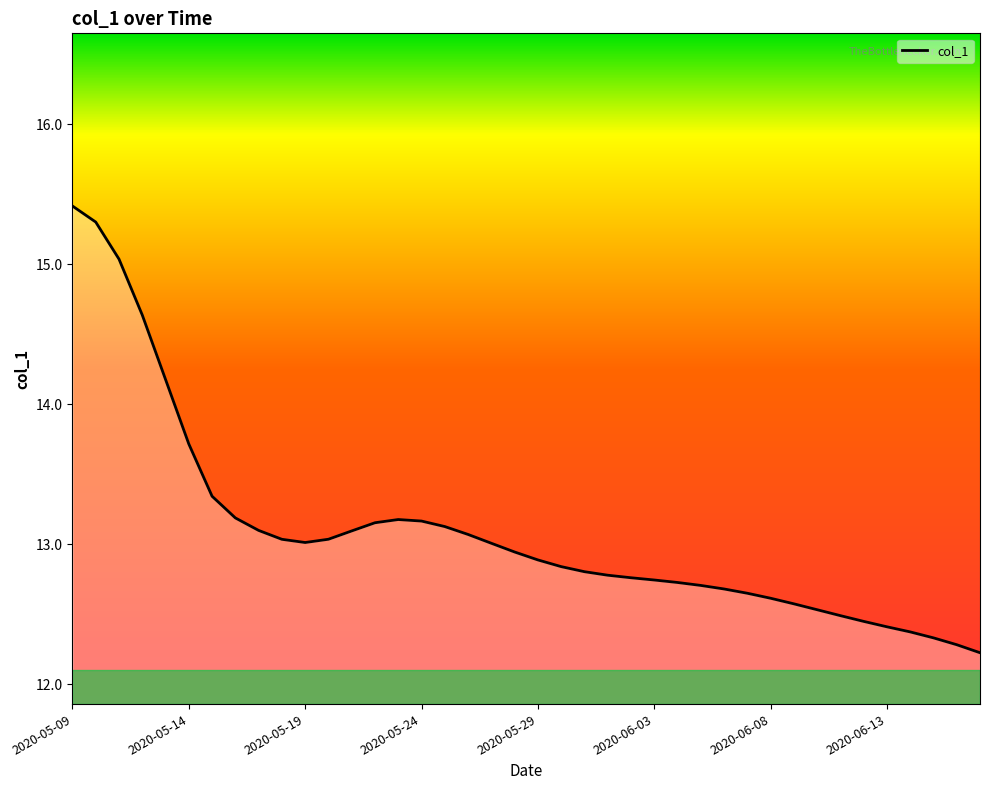

What is the greatest value displayed?

15.4